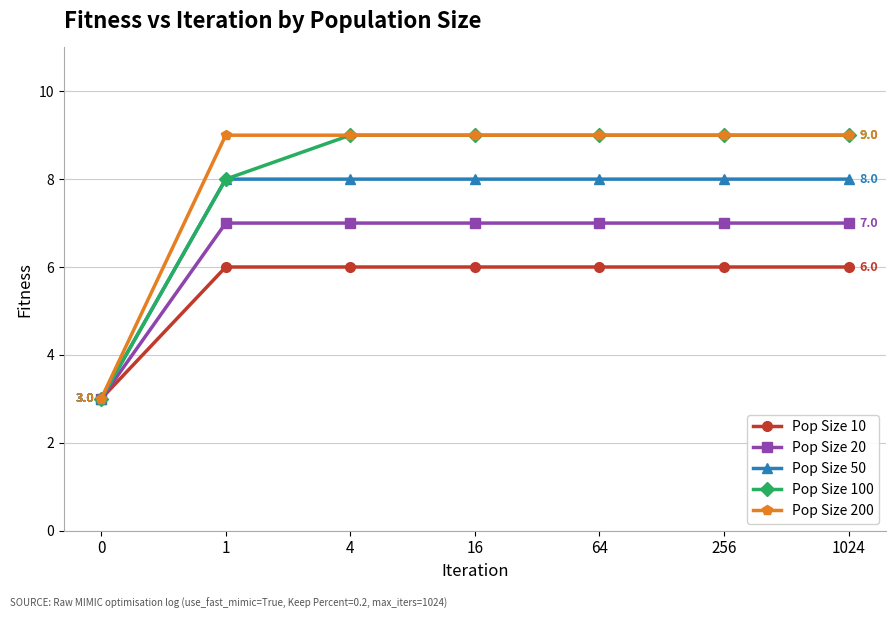

Which series has the largest total across all categories?

Pop Size 200